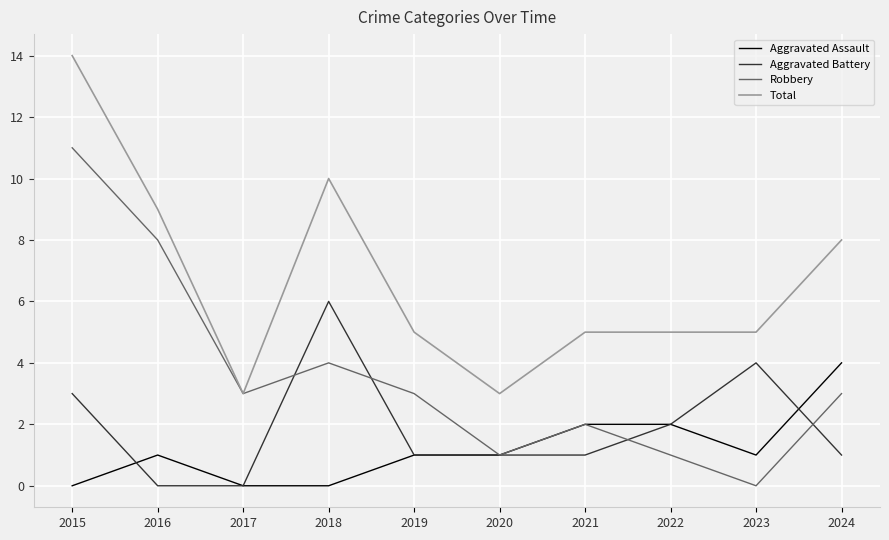

What are all the series names shown in the legend?

Aggravated Assault, Aggravated Battery, Robbery, Total